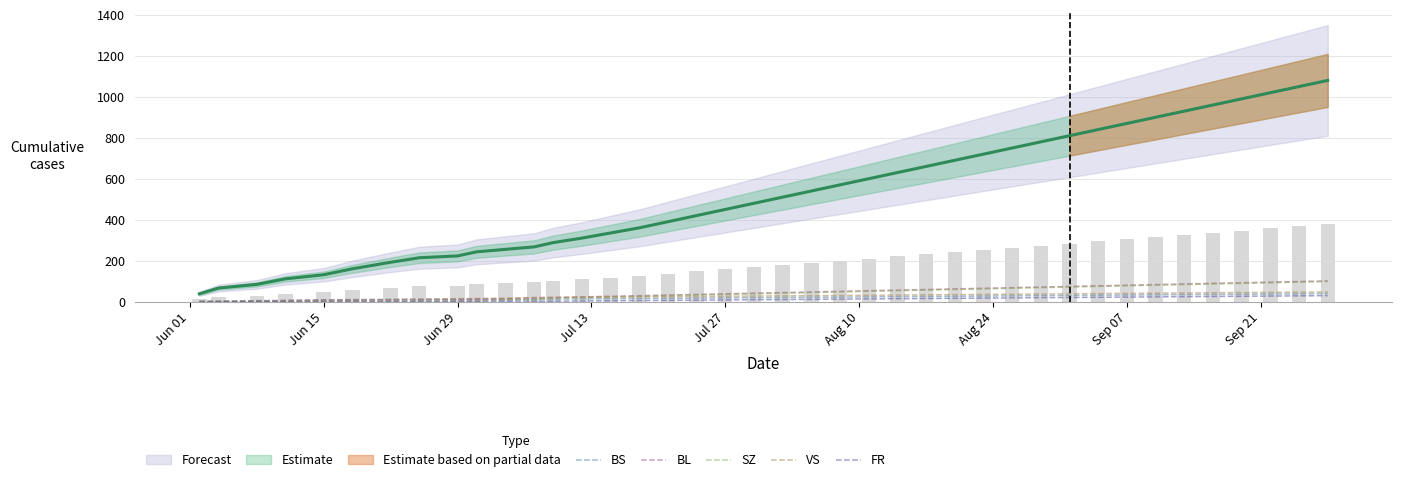

How many values in FR are above zero?

35